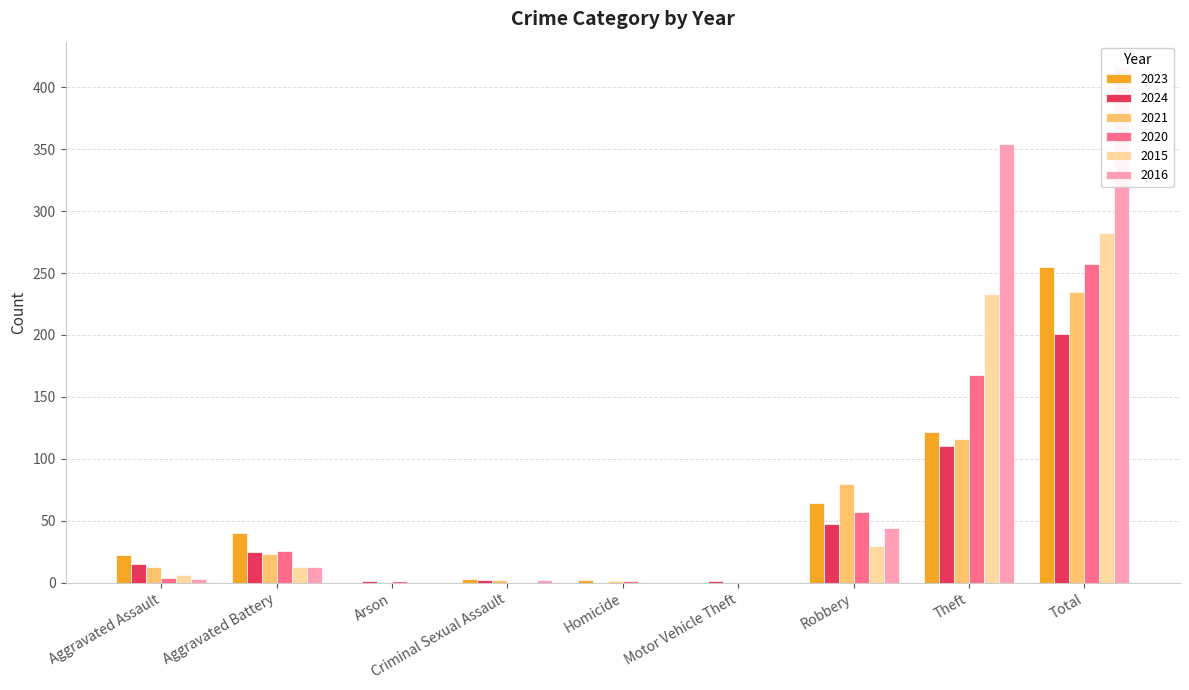

What are all the series names shown in the legend?

2023, 2024, 2021, 2020, 2015, 2016